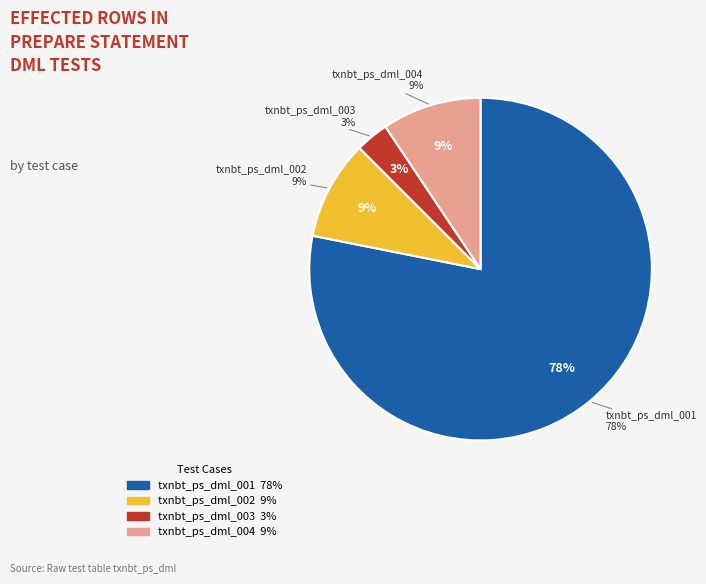

To the nearest percent, what is the difference between the largest and smallest slice percentages?

75%